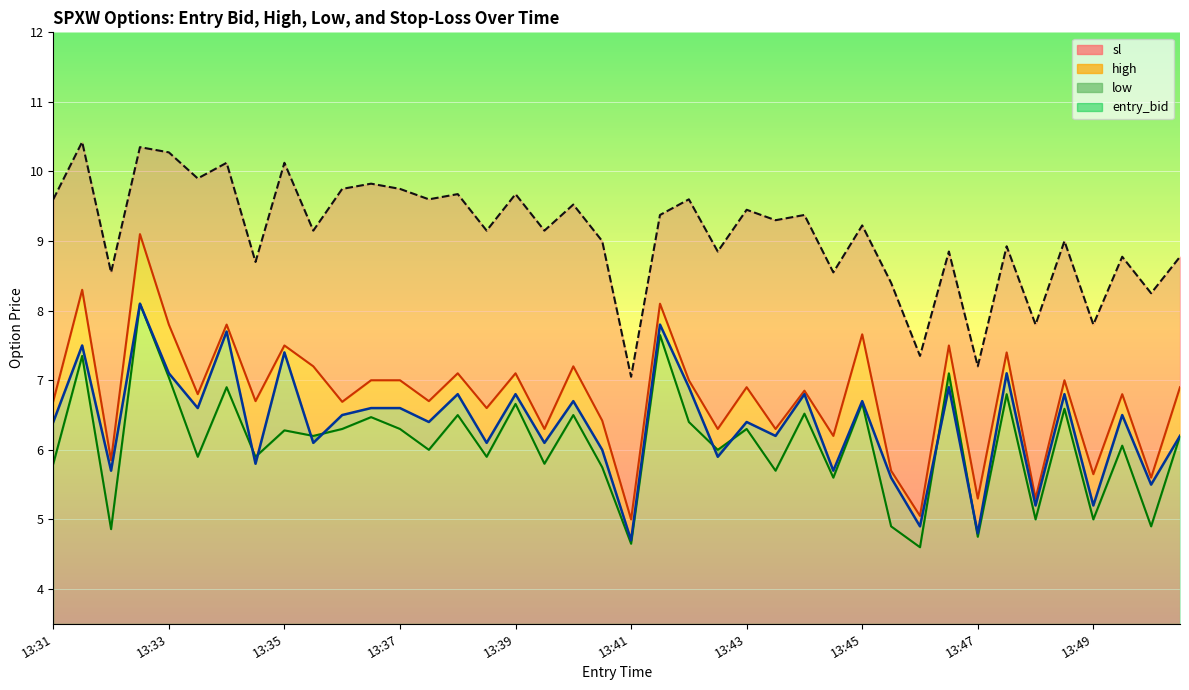

What is the maximum value for sl?

10.4